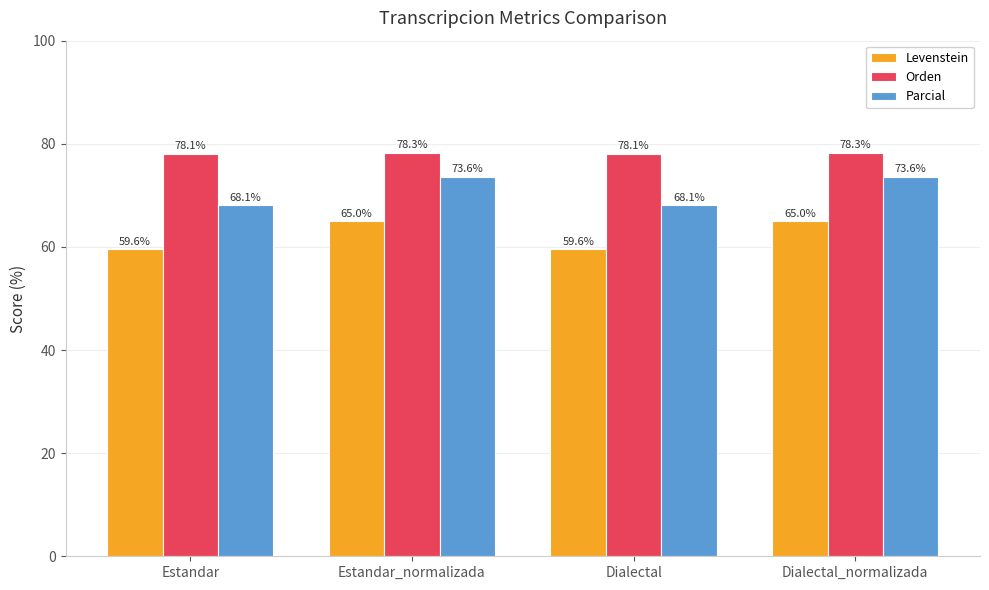

What is the label of the 4th bar from the left?

Dialectal_normalizada